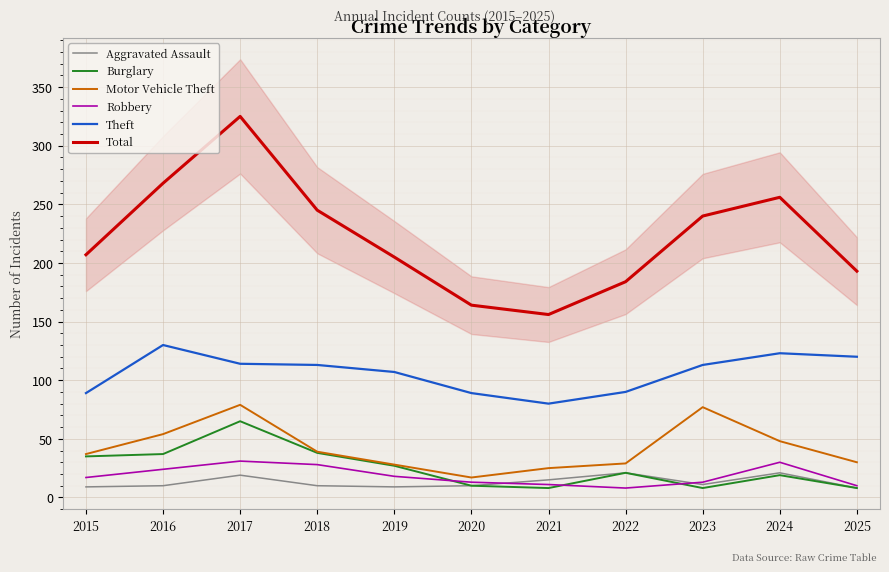

Reading left to right, extract all data points from this chart.

Aggravated Assault: 9	10	19	10	9	10	15	21	11	21	8
Burglary: 35	37	65	38	27	10	8	21	8	19	8
Motor Vehicle Theft: 37	54	79	39	28	17	25	29	77	48	30
Robbery: 17	24	31	28	18	13	11	8	13	30	10
Theft: 89	130	114	113	107	89	80	90	113	123	120
Total: 207	268	325	245	205	164	156	184	240	256	193